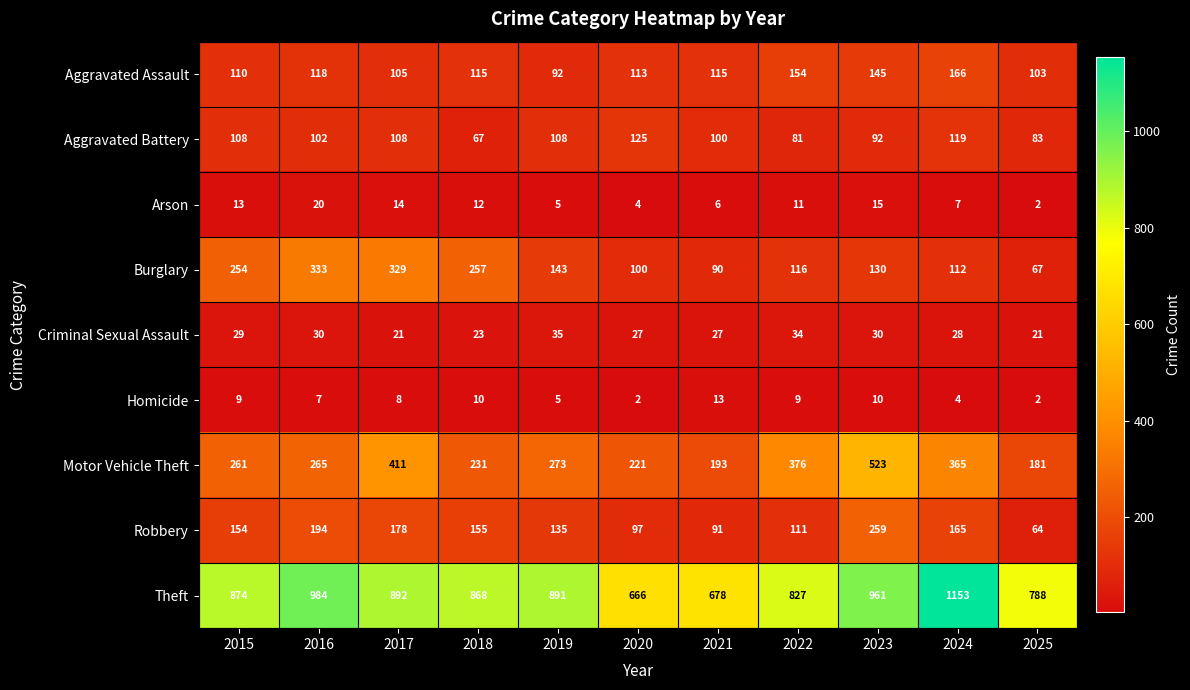

Is it true that Motor Vehicle Theft equals 181 at 2025?

True